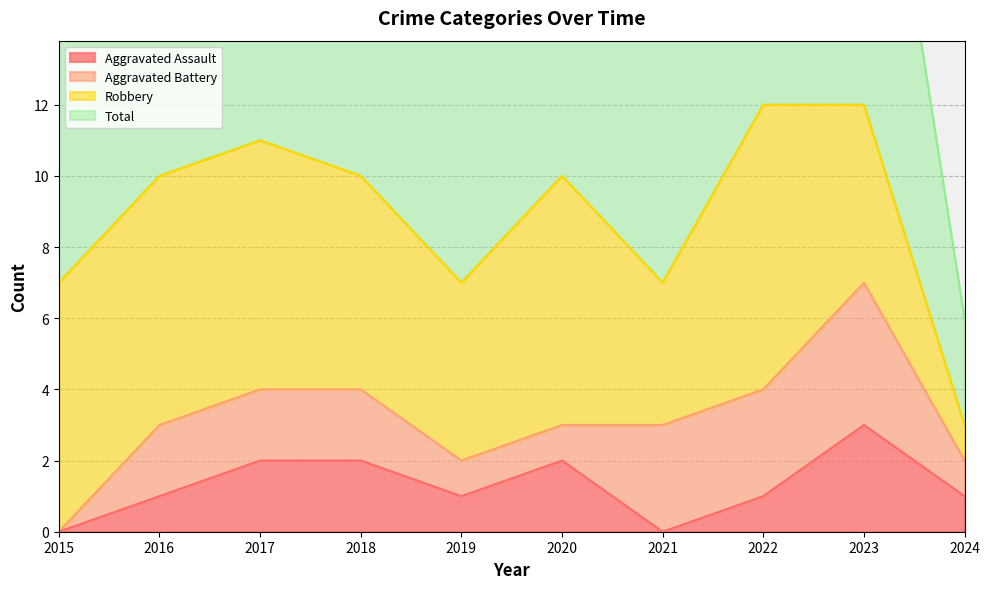

Which category has the highest value in the Aggravated Assault series?

2023